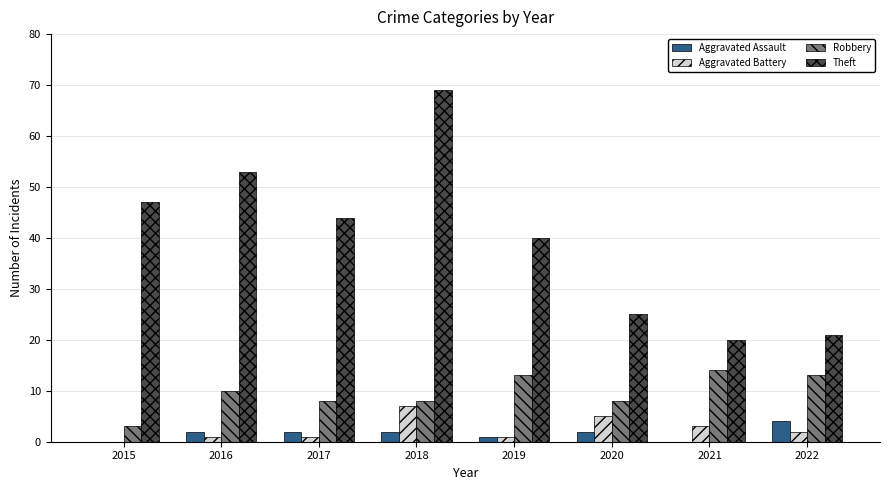

What is the average value of the Robbery series?

10